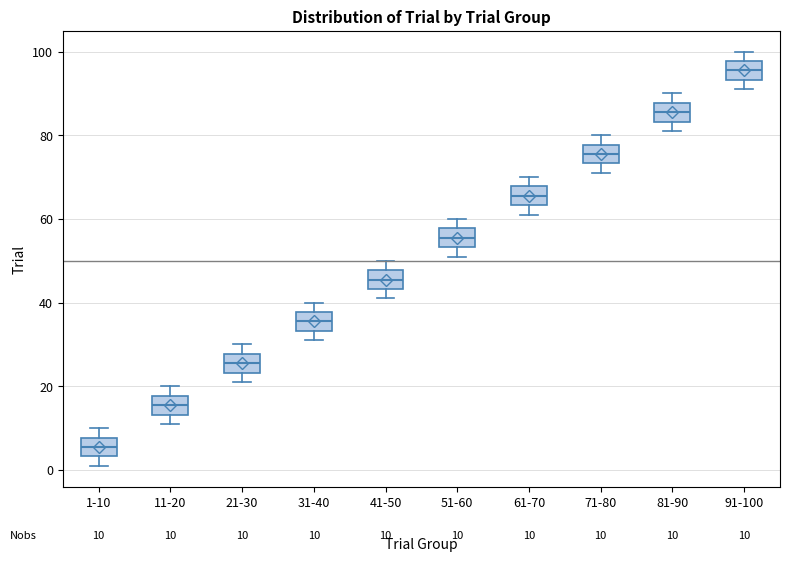

Which box's median line is the lowest?

1-10